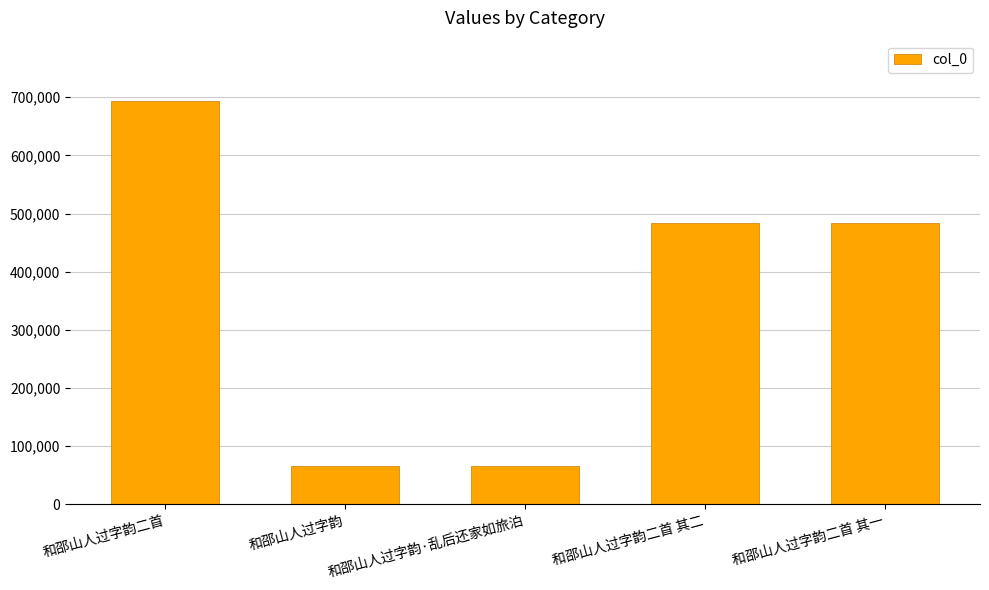

What position from the right is 和邵山人过字韵·乱后还家如旅泊?

3